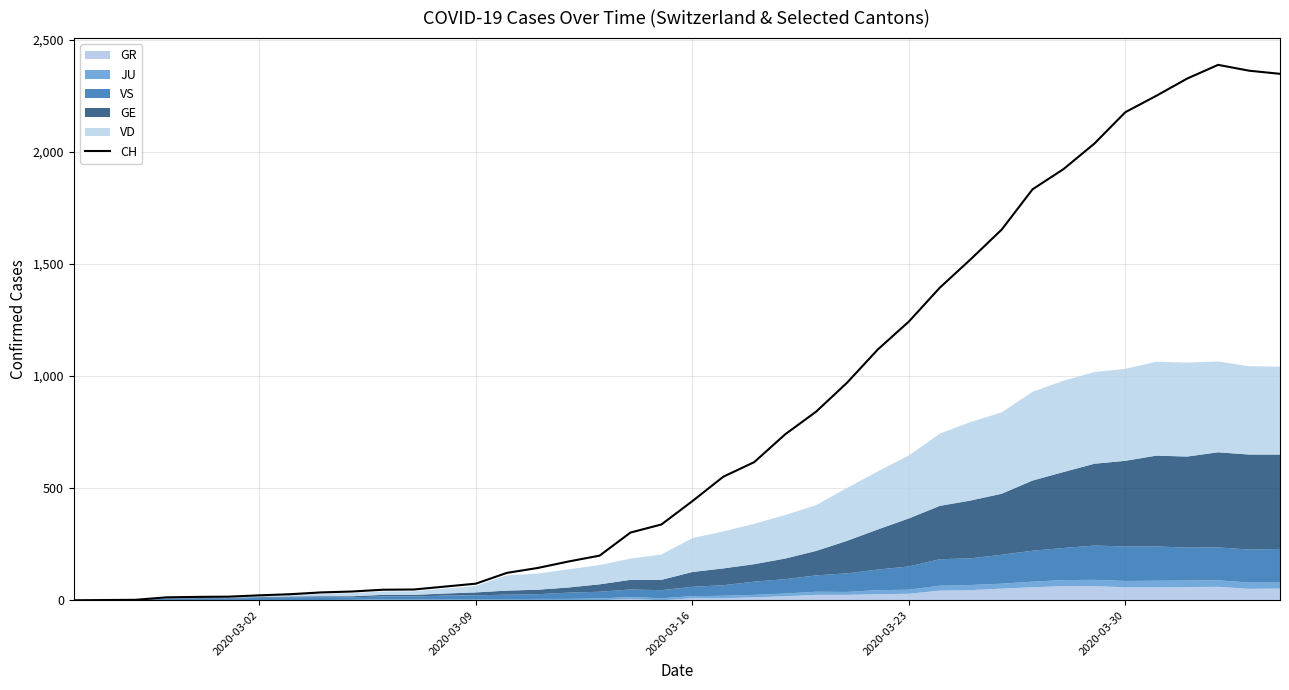

How many points are higher than both their immediate neighbors (excluding endpoints)?

1